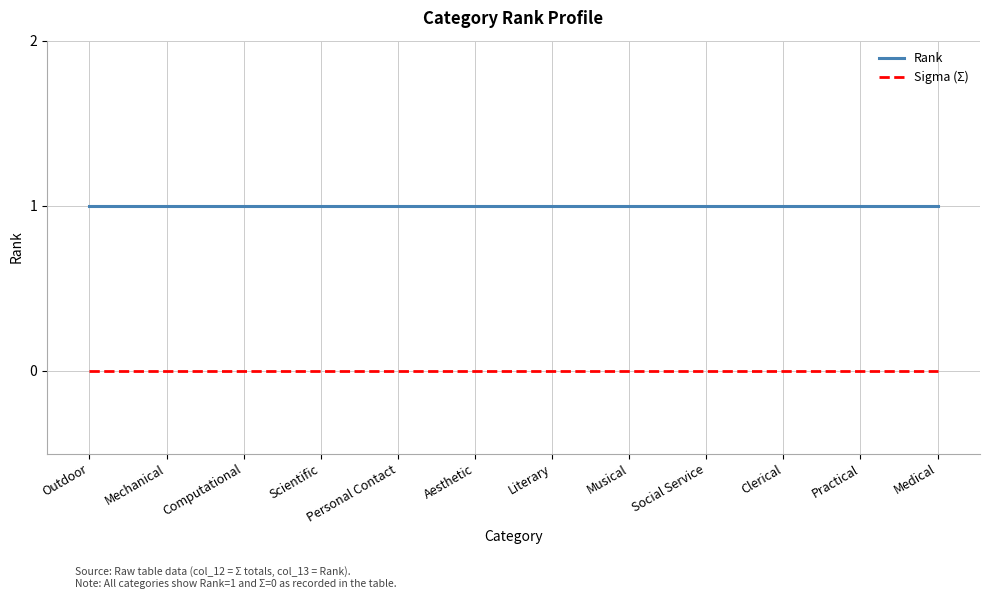

At how many categories does at least one series exceed 0?

12